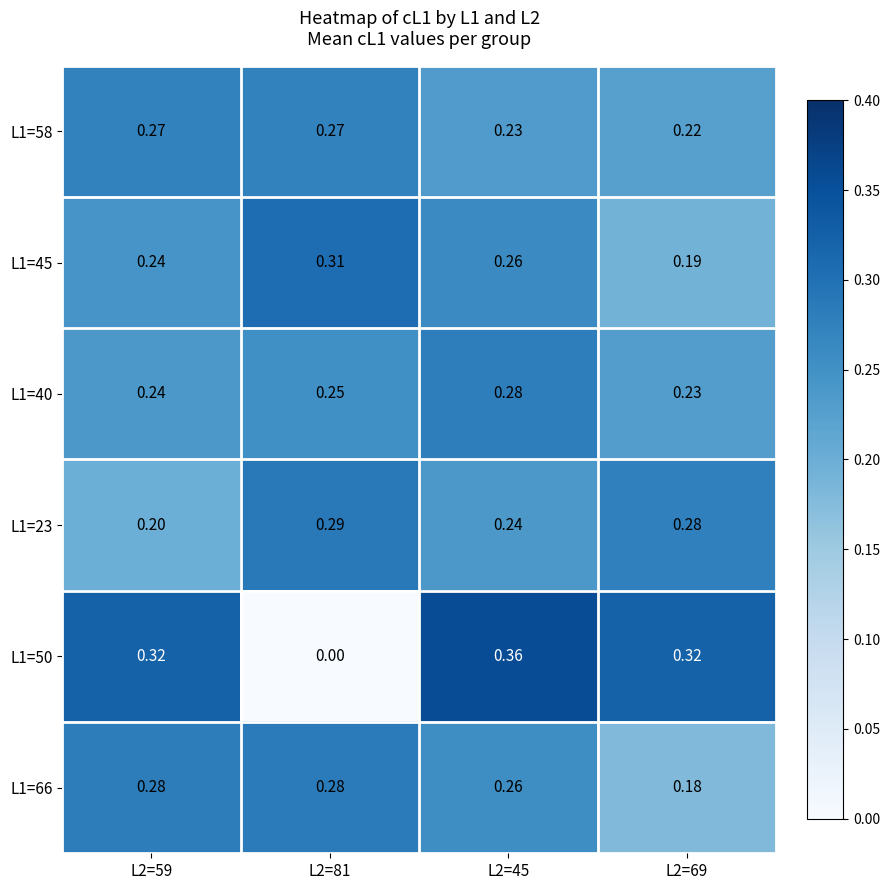

How many distinct data groups are displayed?

6